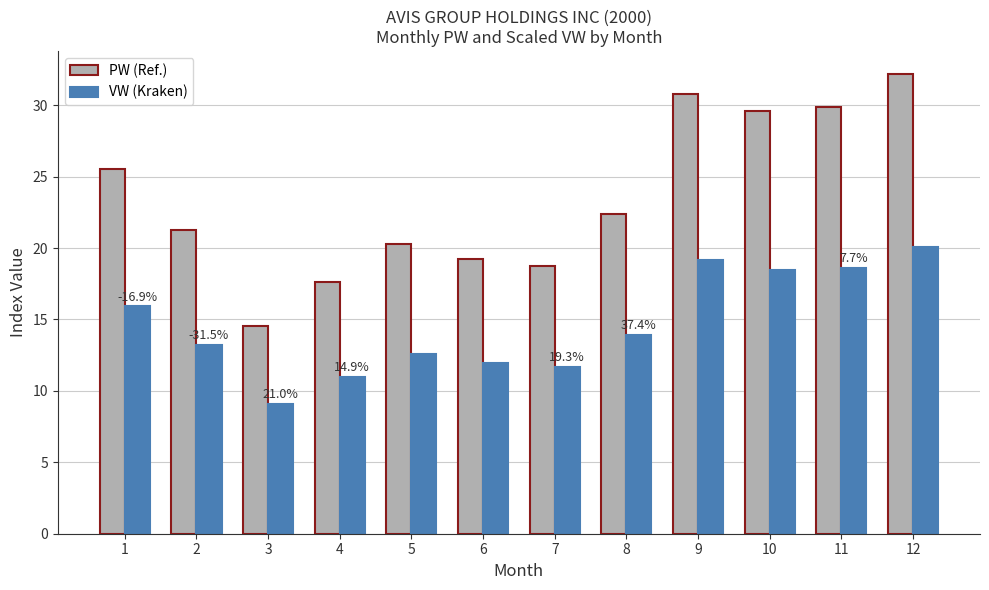

What is the difference between the VW (Kraken) values at 11 and 1?

2.7